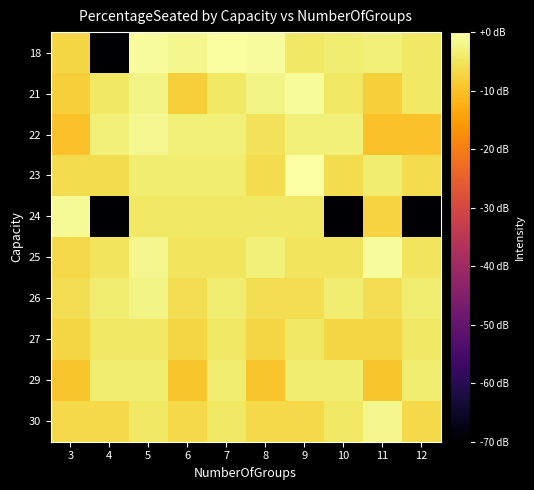

How many distinct data groups are displayed?

10